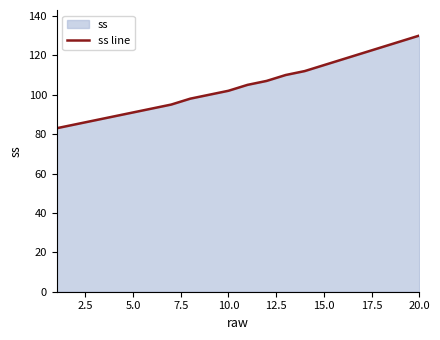

What is the difference between the maximum and minimum values?

47